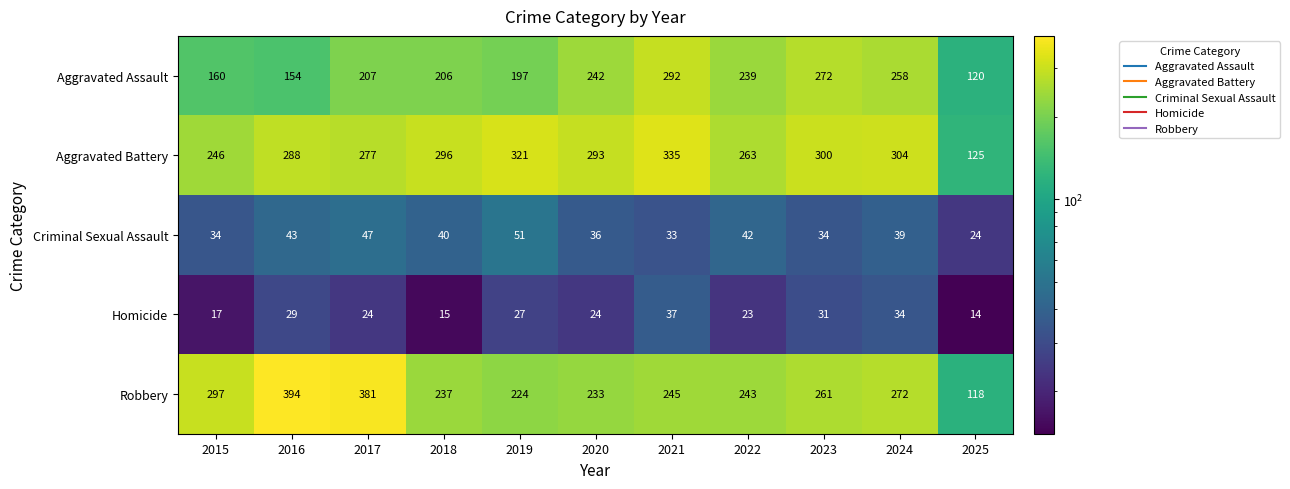

At which category does the chart reach its minimum across all series?

2025